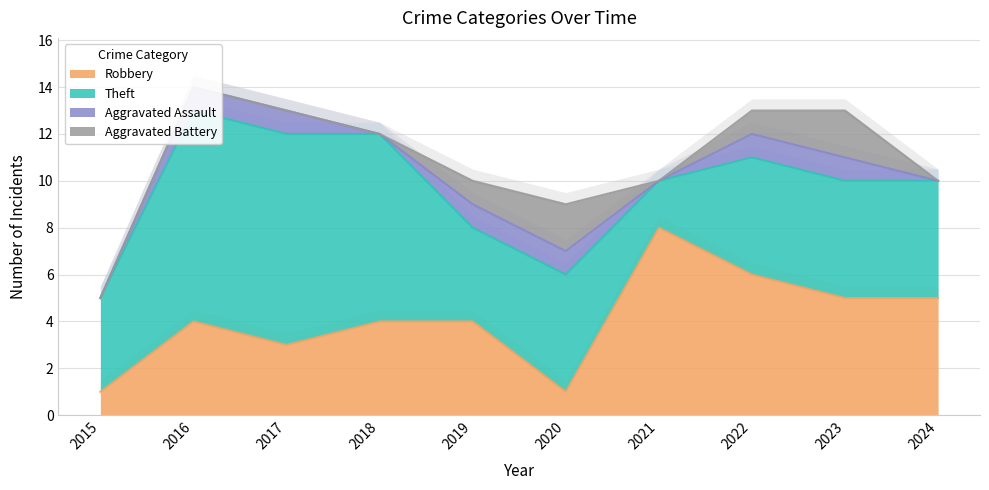

Which series has the largest total across all categories?

Theft